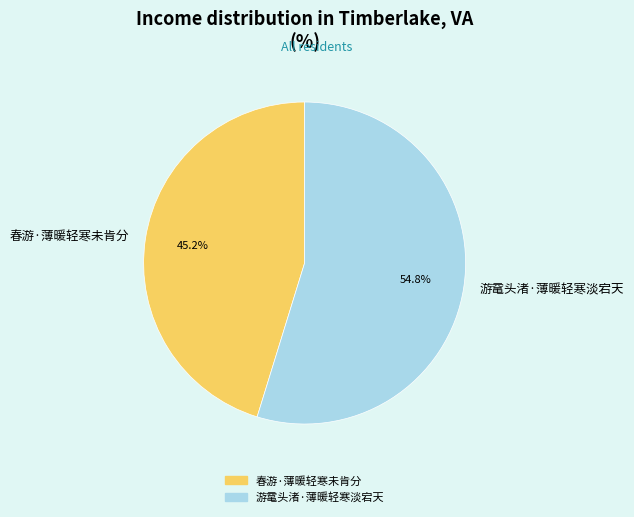

Combined, what portion of the pie is 春游·薄暖轻寒未肯分 and 游鼋头渚·薄暖轻寒淡宕天?

100.0%